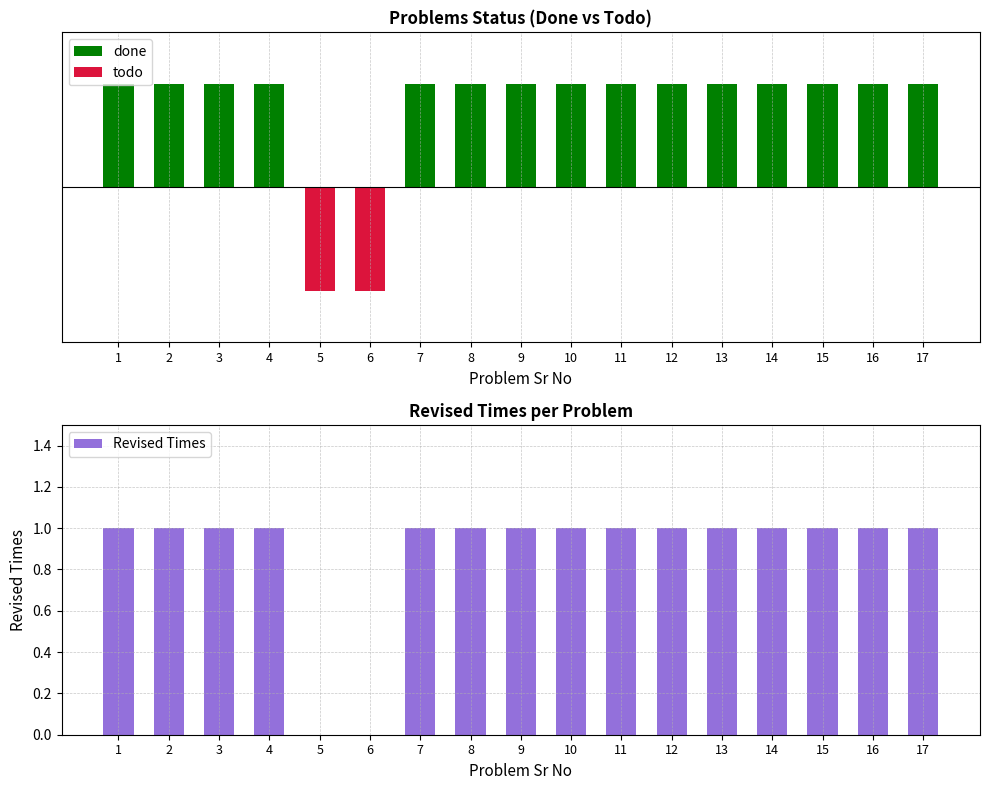

What is the approximate value of Revised Times at 10?

1